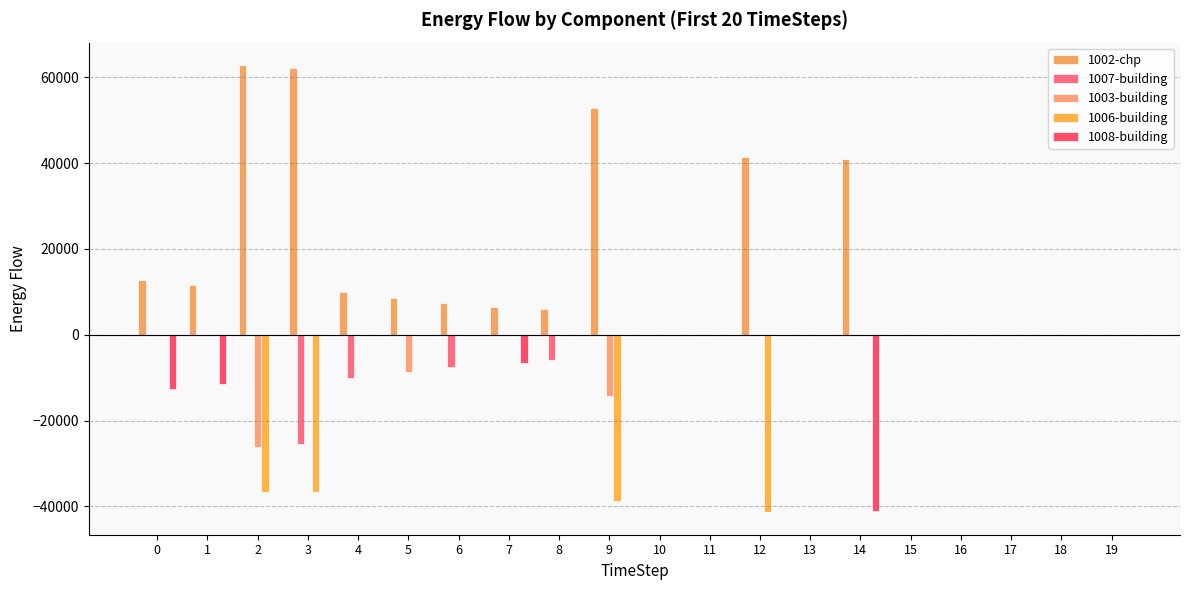

Reading left to right, transcribe all the data shown in this chart.

1002-chp: 0=12704.5	1=11496.1	2=62848.5	3=62073.0	4=10035.3	5=8617.0	6=7421.9	7=6494.4	8=5968.4	9=52836.4	10=0.0	11=0.0	12=41366.1	13=0.0	14=40963.9	15=0.0	16=0.0	17=0.0	18=0.0	19=0.0
1007-building: 0=0.0	1=0.0	2=0.0	3=-25382.4	4=-10035.3	5=0.0	6=-7421.9	7=0.0	8=-5968.4	9=0.0	10=0.0	11=0.0	12=0.0	13=0.0	14=0.0	15=0.0	16=0.0	17=0.0	18=0.0	19=0.0
1003-building: 0=0.0	1=0.0	2=-26157.9	3=0.0	4=0.0	5=-8617.0	6=0.0	7=0.0	8=0.0	9=-14231.5	10=0.0	11=0.0	12=0.0	13=0.0	14=0.0	15=0.0	16=0.0	17=0.0	18=0.0	19=0.0
1006-building: 0=0.0	1=0.0	2=-36690.5	3=-36690.5	4=0.0	5=0.0	6=0.0	7=0.0	8=0.0	9=-38604.8	10=0.0	11=0.0	12=-41366.1	13=0.0	14=0.0	15=0.0	16=0.0	17=0.0	18=0.0	19=0.0
1008-building: 0=-12704.5	1=-11496.1	2=0.0	3=0.0	4=0.0	5=0.0	6=0.0	7=-6494.4	8=0.0	9=0.0	10=0.0	11=0.0	12=0.0	13=0.0	14=-40963.9	15=0.0	16=0.0	17=0.0	18=0.0	19=0.0